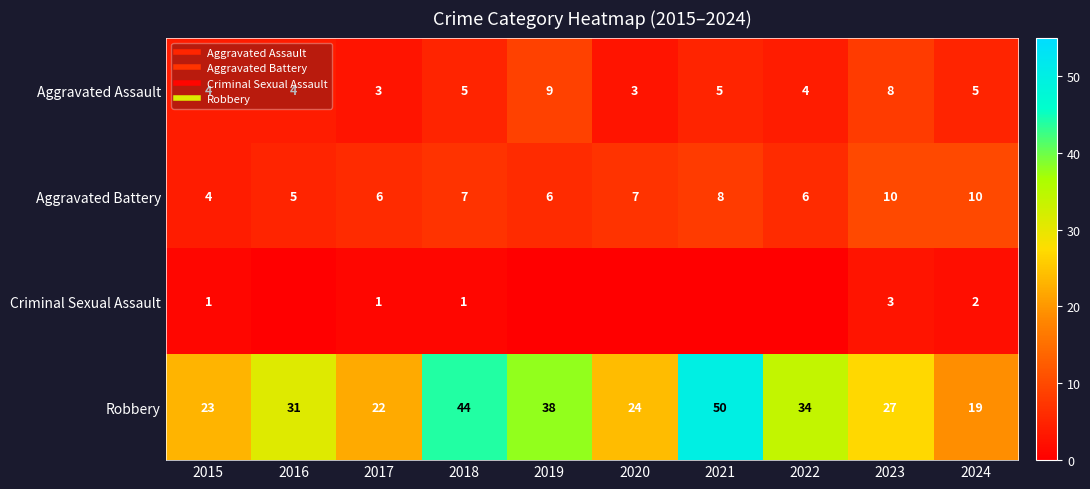

What is the difference between the maximum and minimum values in the Aggravated Assault series?

6